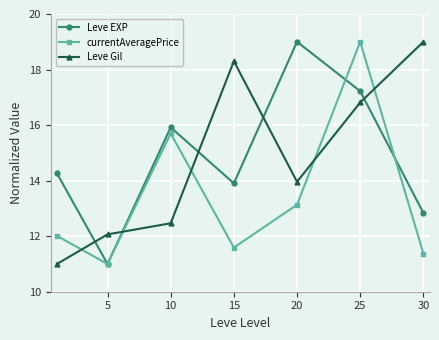

What is the value of the Leve Gil point at the 5th from the left?

14.0